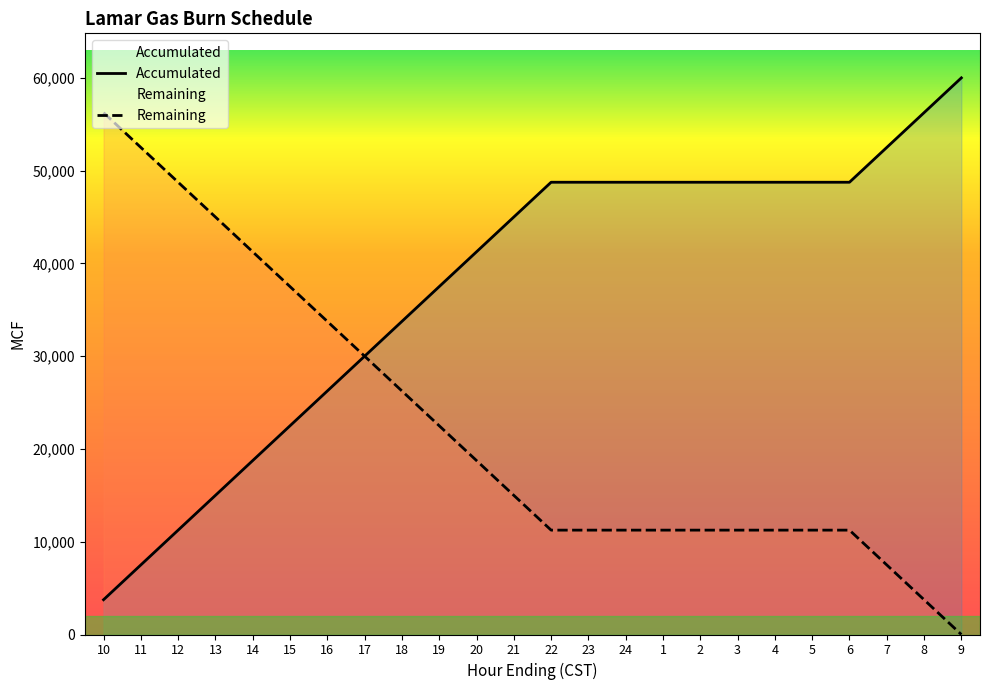

How many lines are shown in the chart?

2